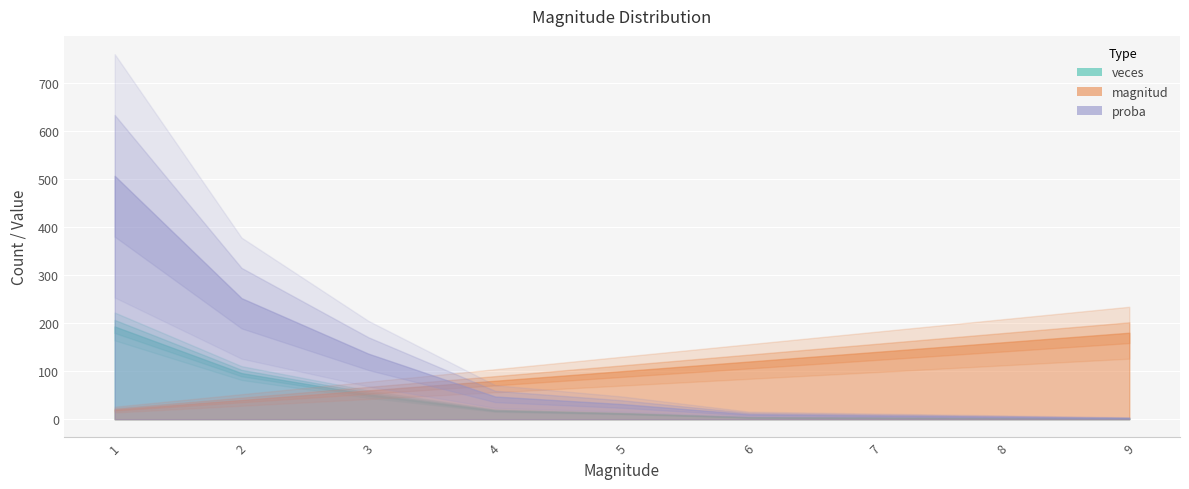

What is the sum of all veces values?

381.0